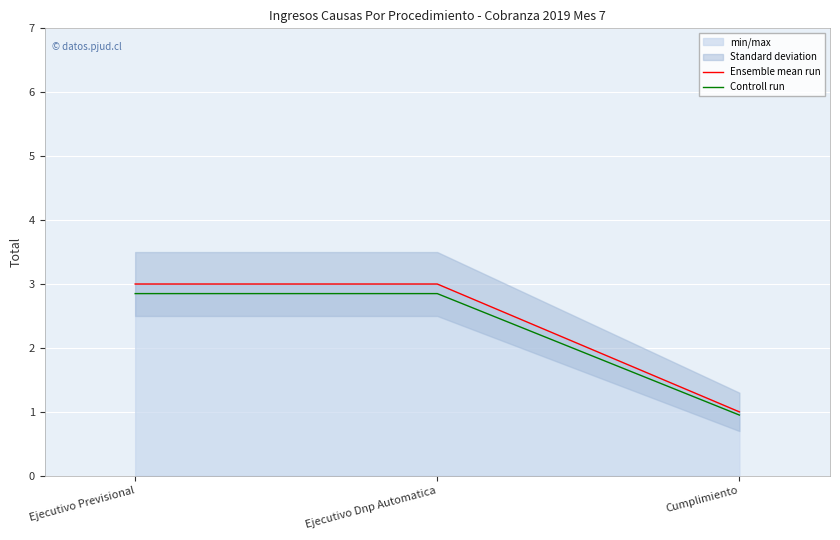

What is the minimum value shown in the chart?

0.9